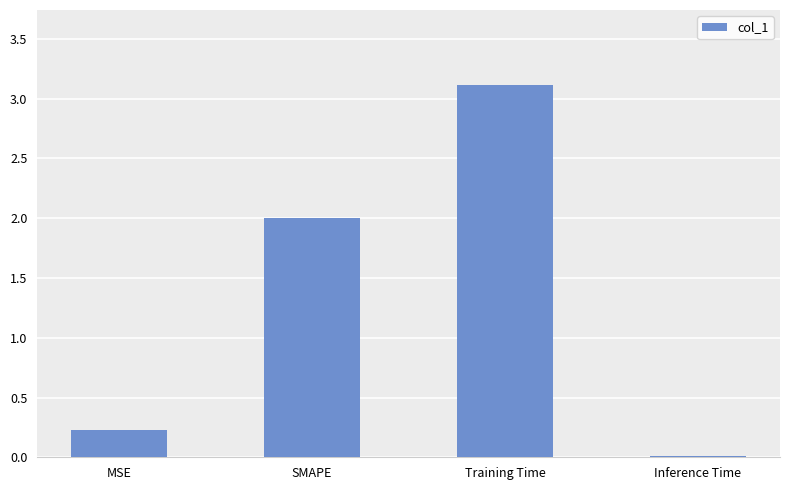

What is the greatest value displayed?

3.1